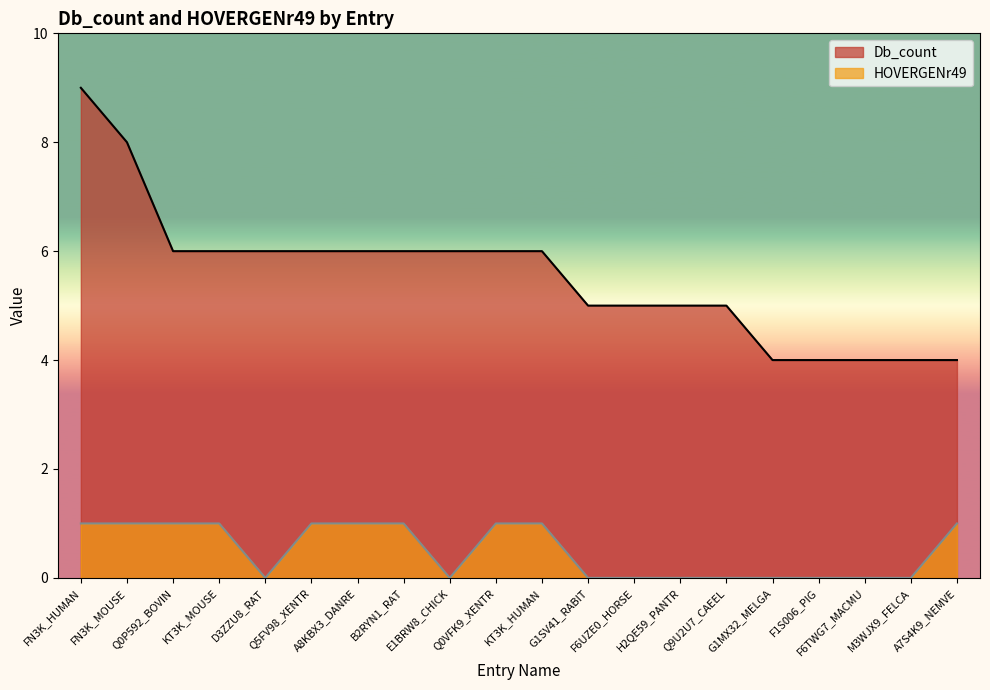

Reading right to left, extract all data points from this chart.

Db_count: 4	4	4	4	4	5	5	5	5	6	6	6	6	6	6	6	6	6	8	9
HOVERGENr49: 1	0	0	0	0	0	0	0	0	1	1	0	1	1	1	0	1	1	1	1